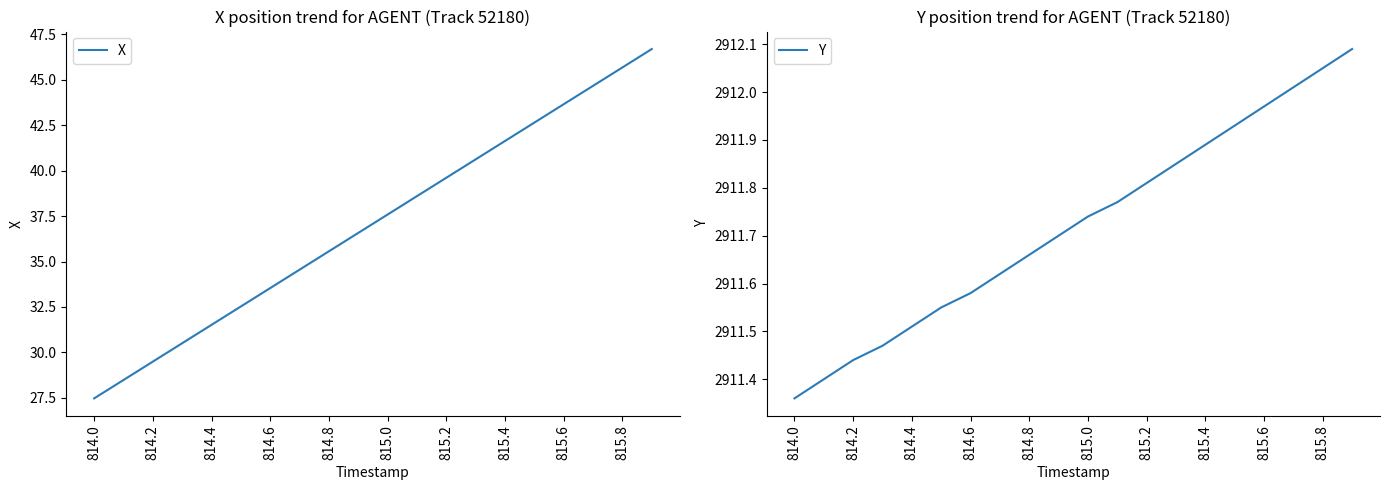

What is the value of the X point at the 12th from the left?

38.6